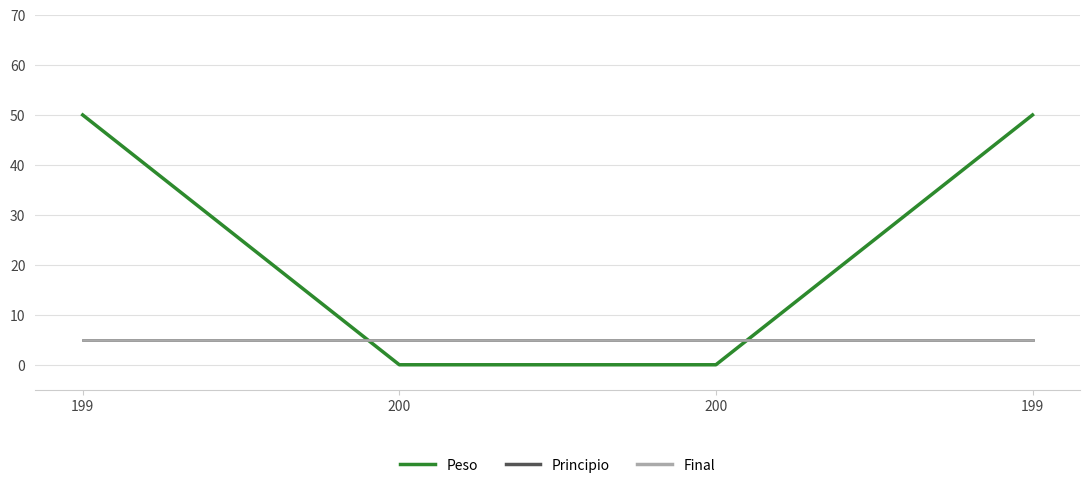

Does the chart have visible grid lines?

Yes